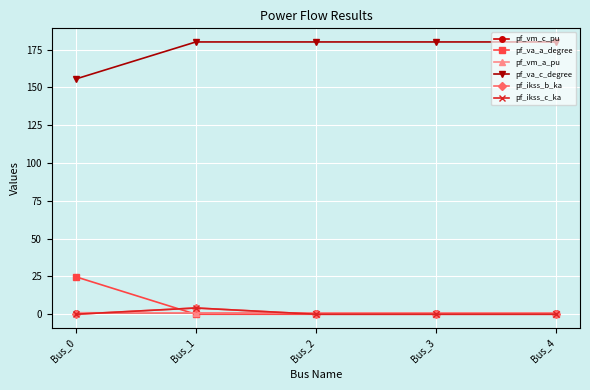

Does the chart have visible grid lines?

Yes